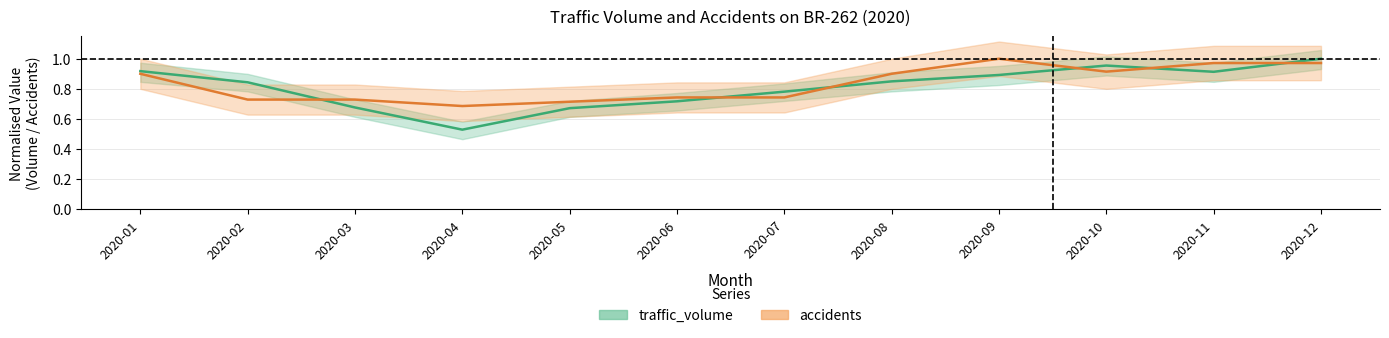

Where do accidents and traffic_volume first cross each other?

2020-02 and 2020-03